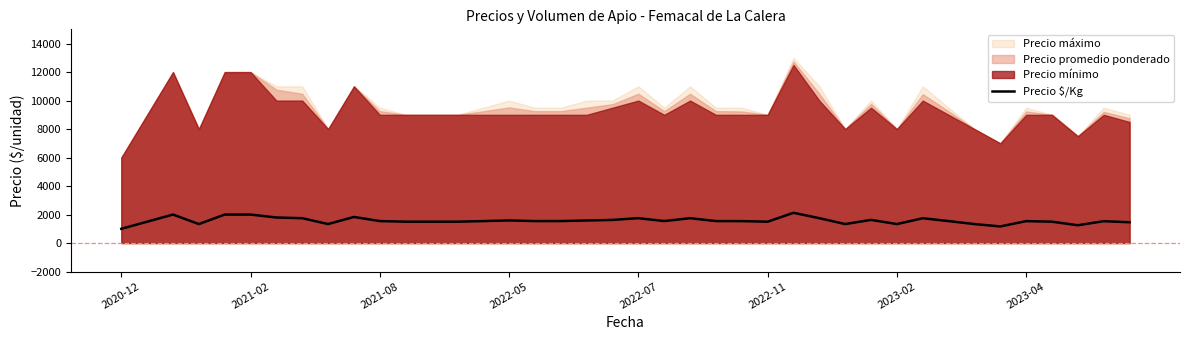

What is the sum of the values at 28 and 34?

2500